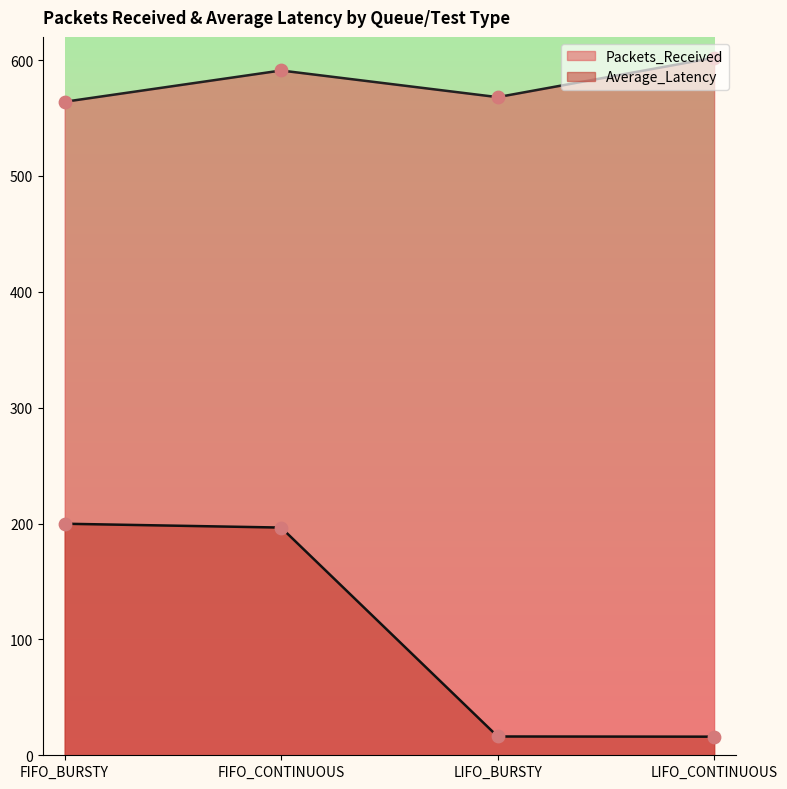

Is the value of Average_Latency at FIFO_CONTINUOUS greater than the value of Packets_Received at LIFO_CONTINUOUS?

No